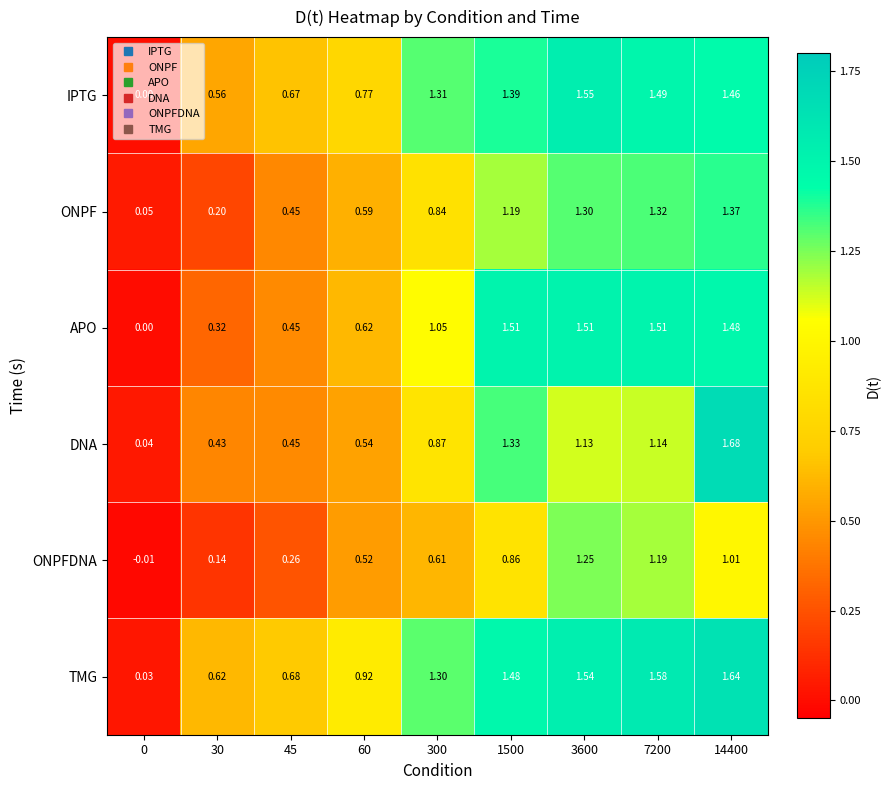

At which category is the sum across all series the highest?

14400